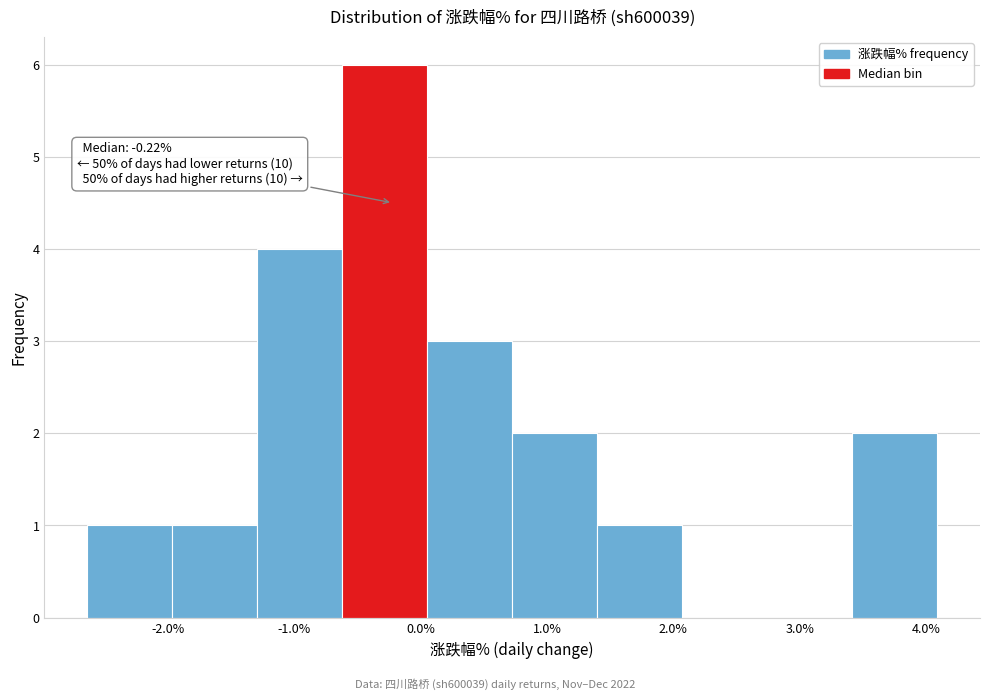

Which range on the x-axis has the tallest bar?

-0.6 to 0.1